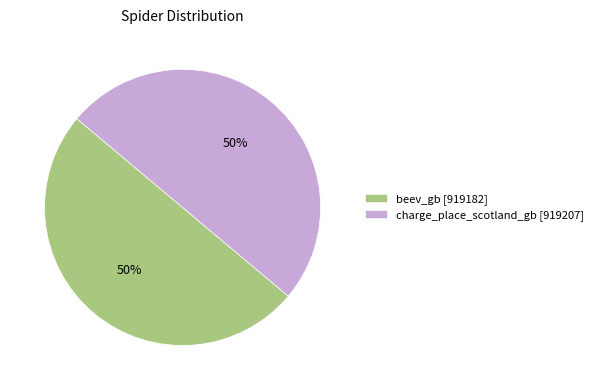

Do charge_place_scotland_gb [919207] and beev_gb [919182] together represent more than half of the pie?

Yes